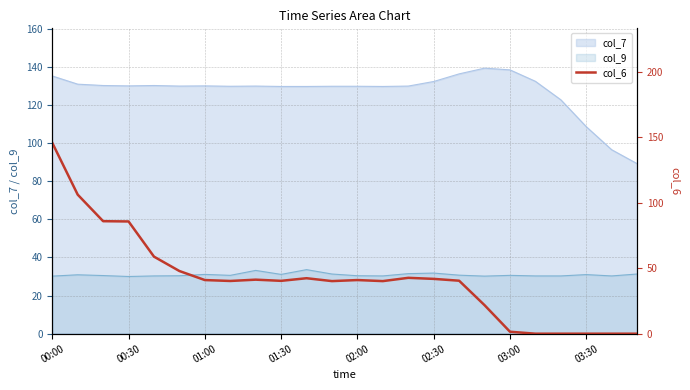

True or false: col_7 and col_9 cross at least once.

False